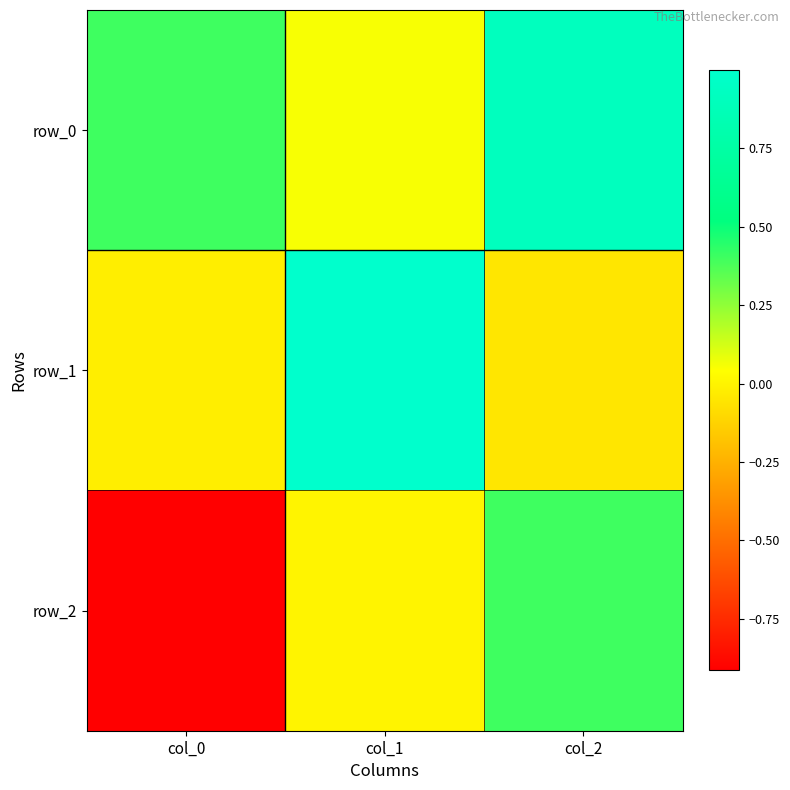

At col_1, list the series in order from largest to smallest.

row_1, row_0, row_2